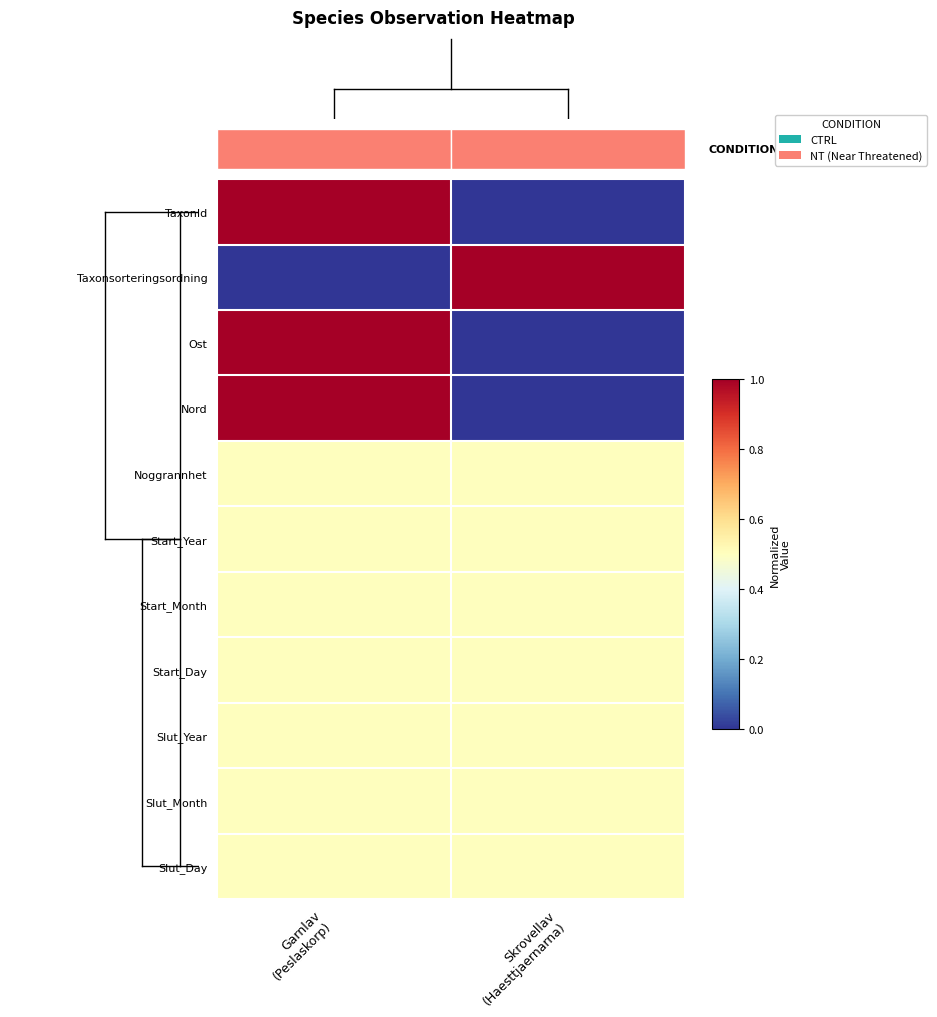

At how many categories does at least one series exceed 0?

2